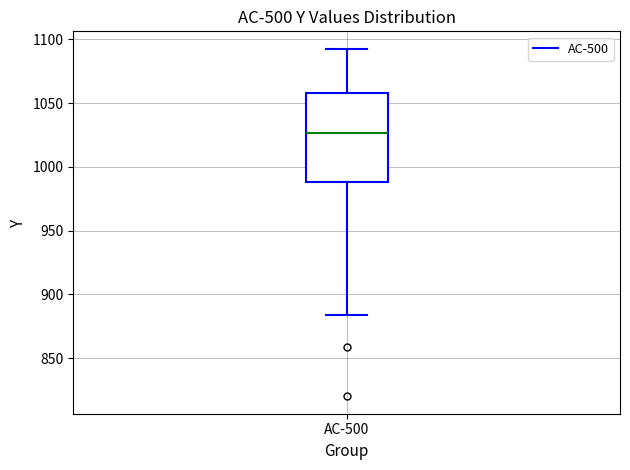

Read this box plot against the y-axis: the position of the median line, the range covered by the box, and the ends of both whiskers. The values are not printed on the chart, so give them approximately, as read against the axis.

median 1025, box 990 to 1060, whiskers 885 to 1095